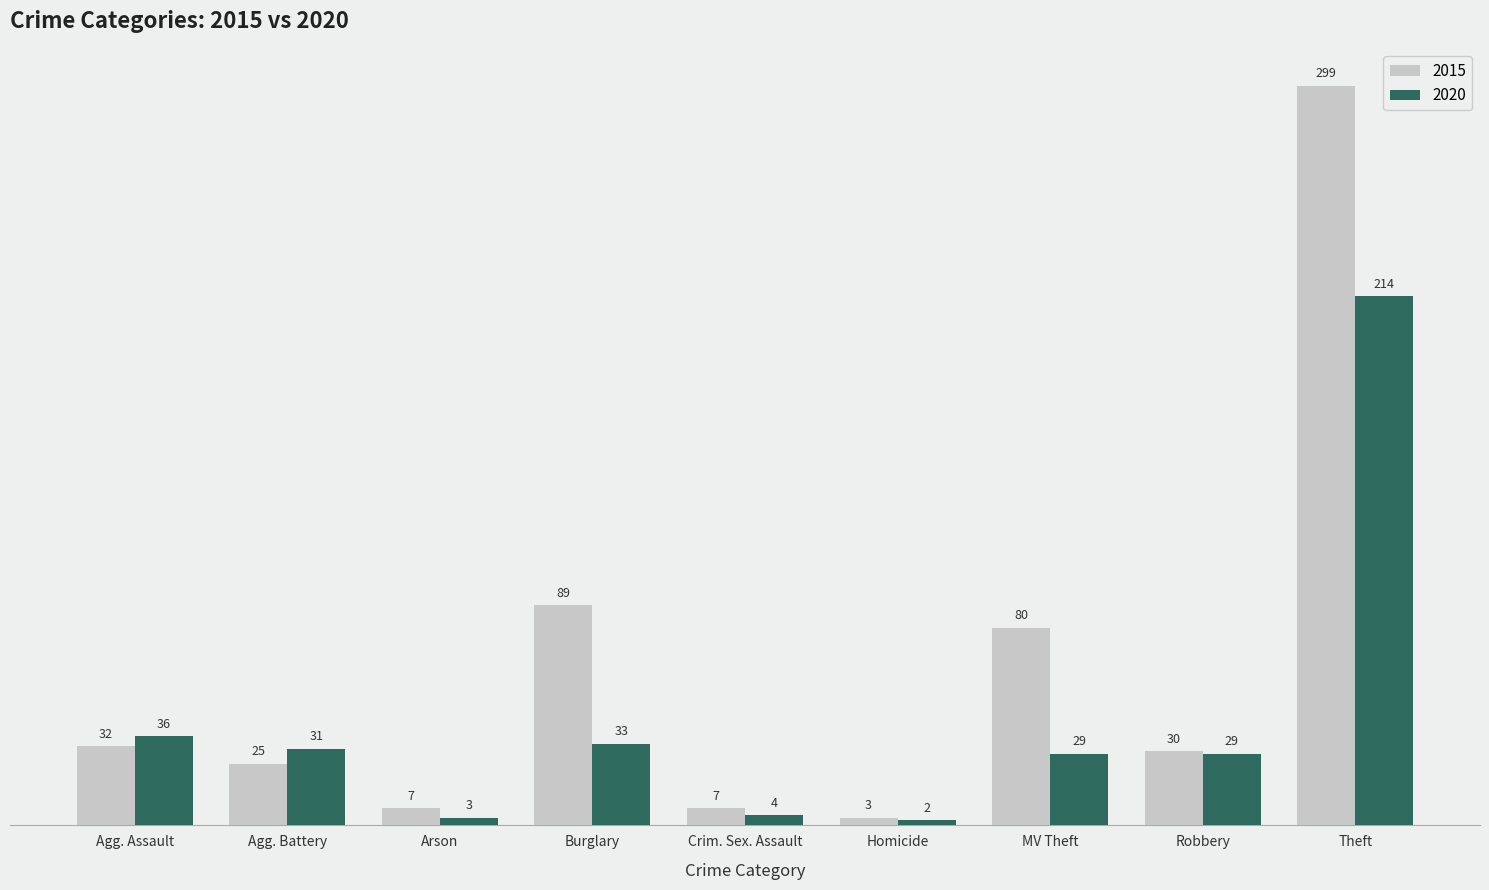

What is the maximum value shown in the chart?

299